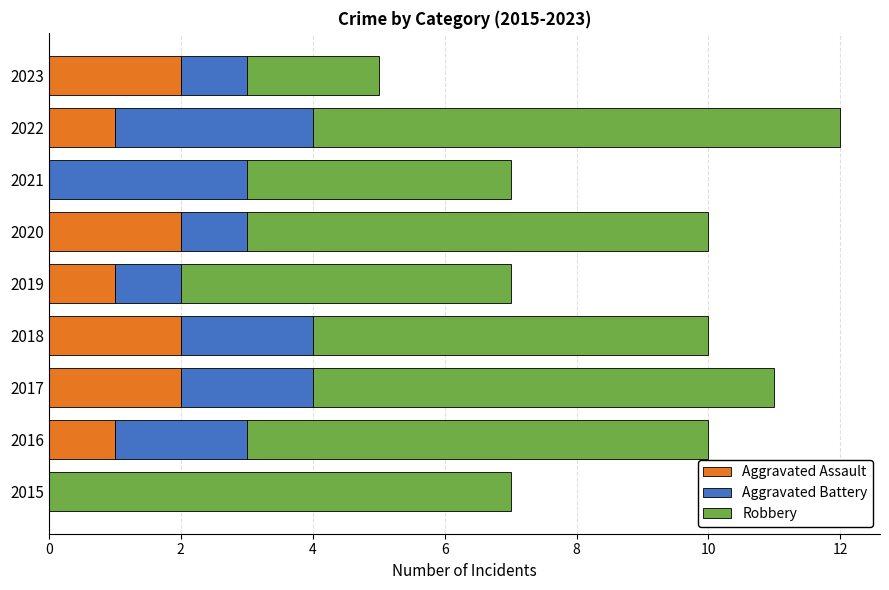

At which category is the sum across all series the highest?

2022